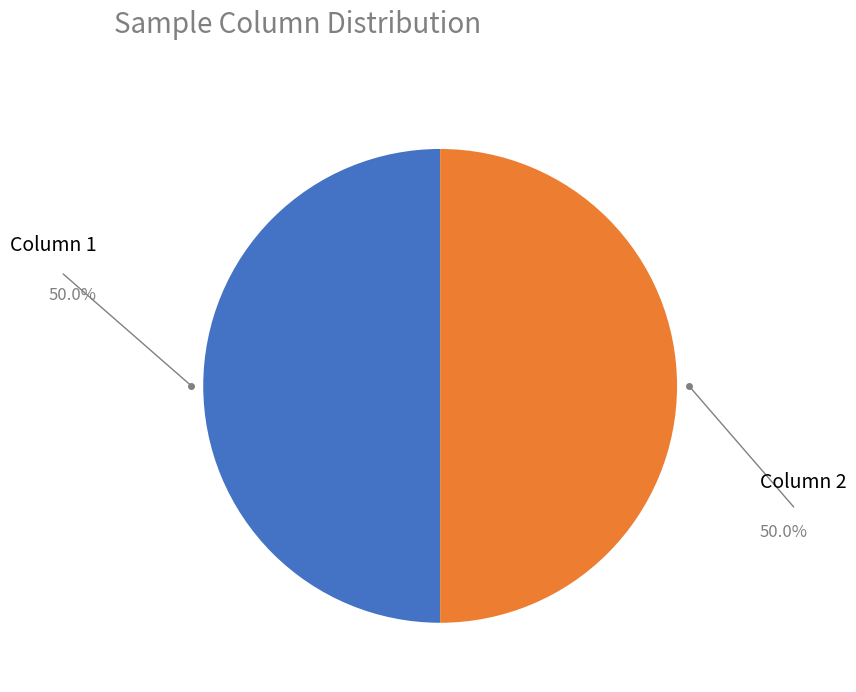

How many slices are in this pie chart?

2